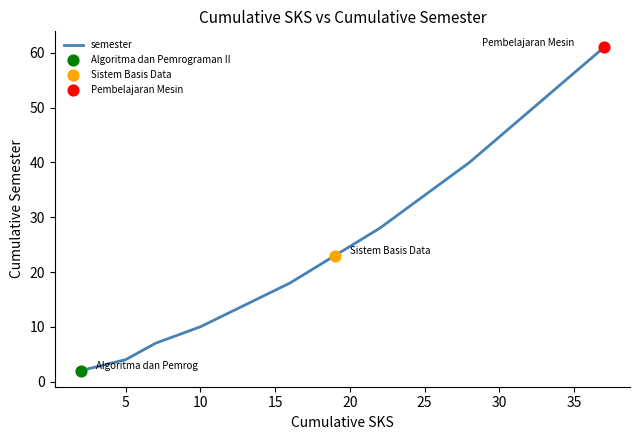

What is the difference between the maximum and minimum values?

59